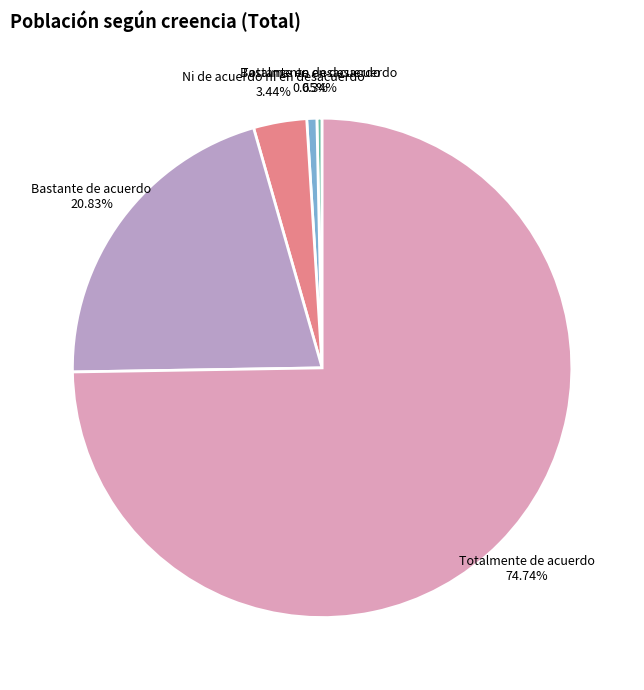

The Bastante en desacuerdo slice represents 1% of the pie. True or false?

True